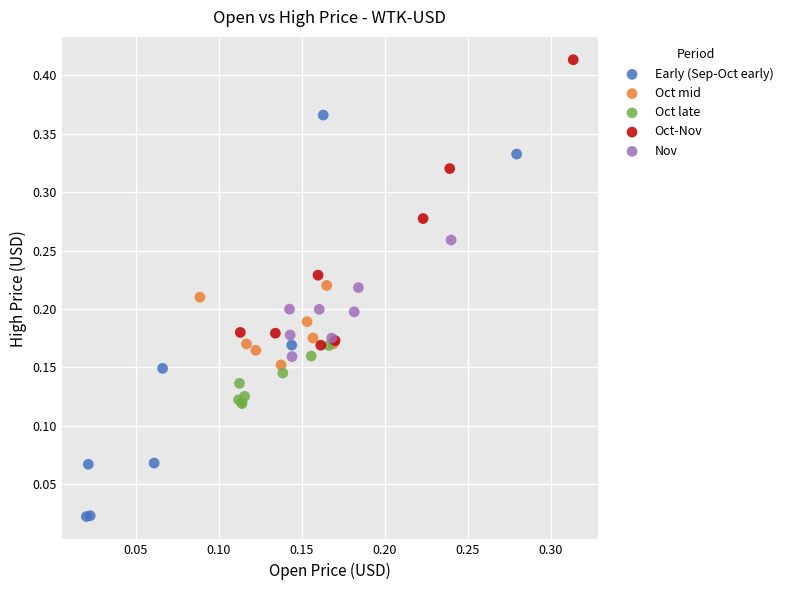

Which series has the widest spread of Y values?

Early (Sep-Oct early)